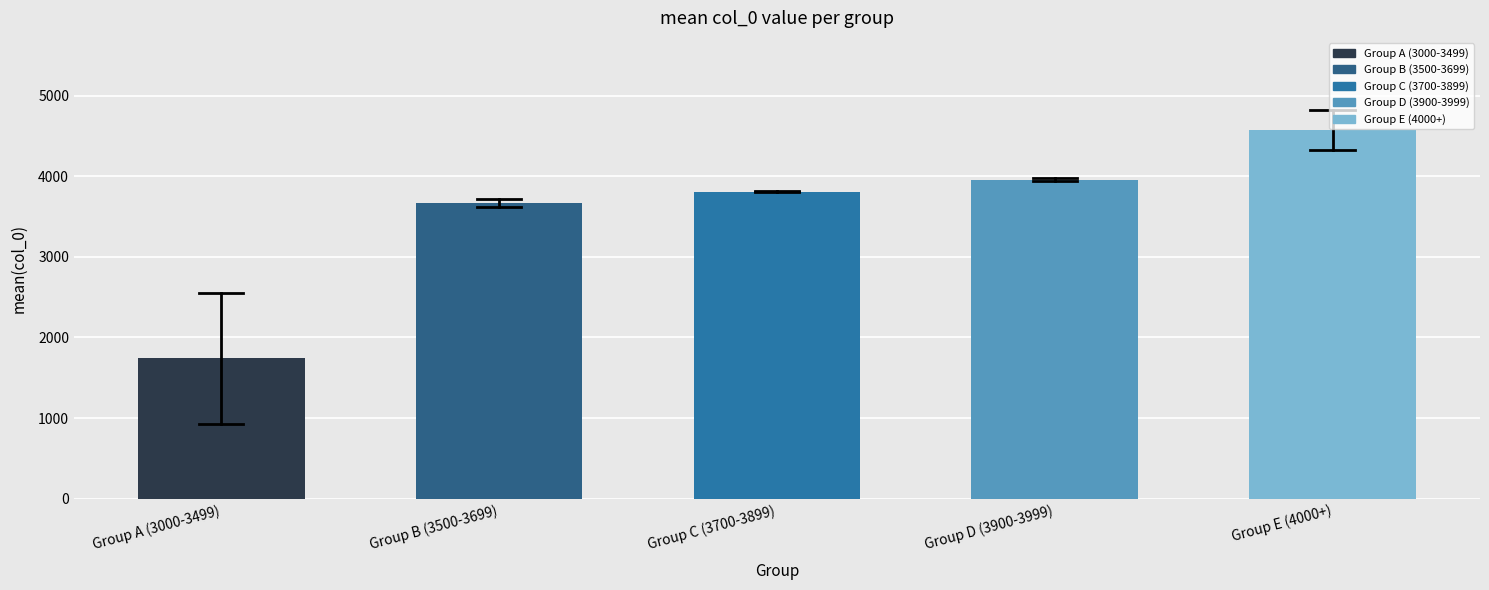

Reading left to right, extract all data points from this chart.

1739.5	3663.5	3805.1	3958.5	4572.2